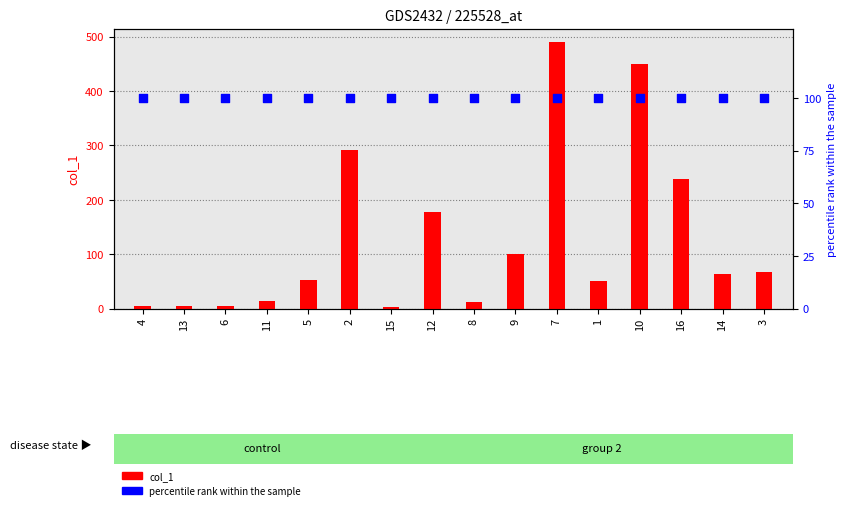

Is the value of percentile rank within the sample at 12 greater than the value of col_1 at 13?

Yes